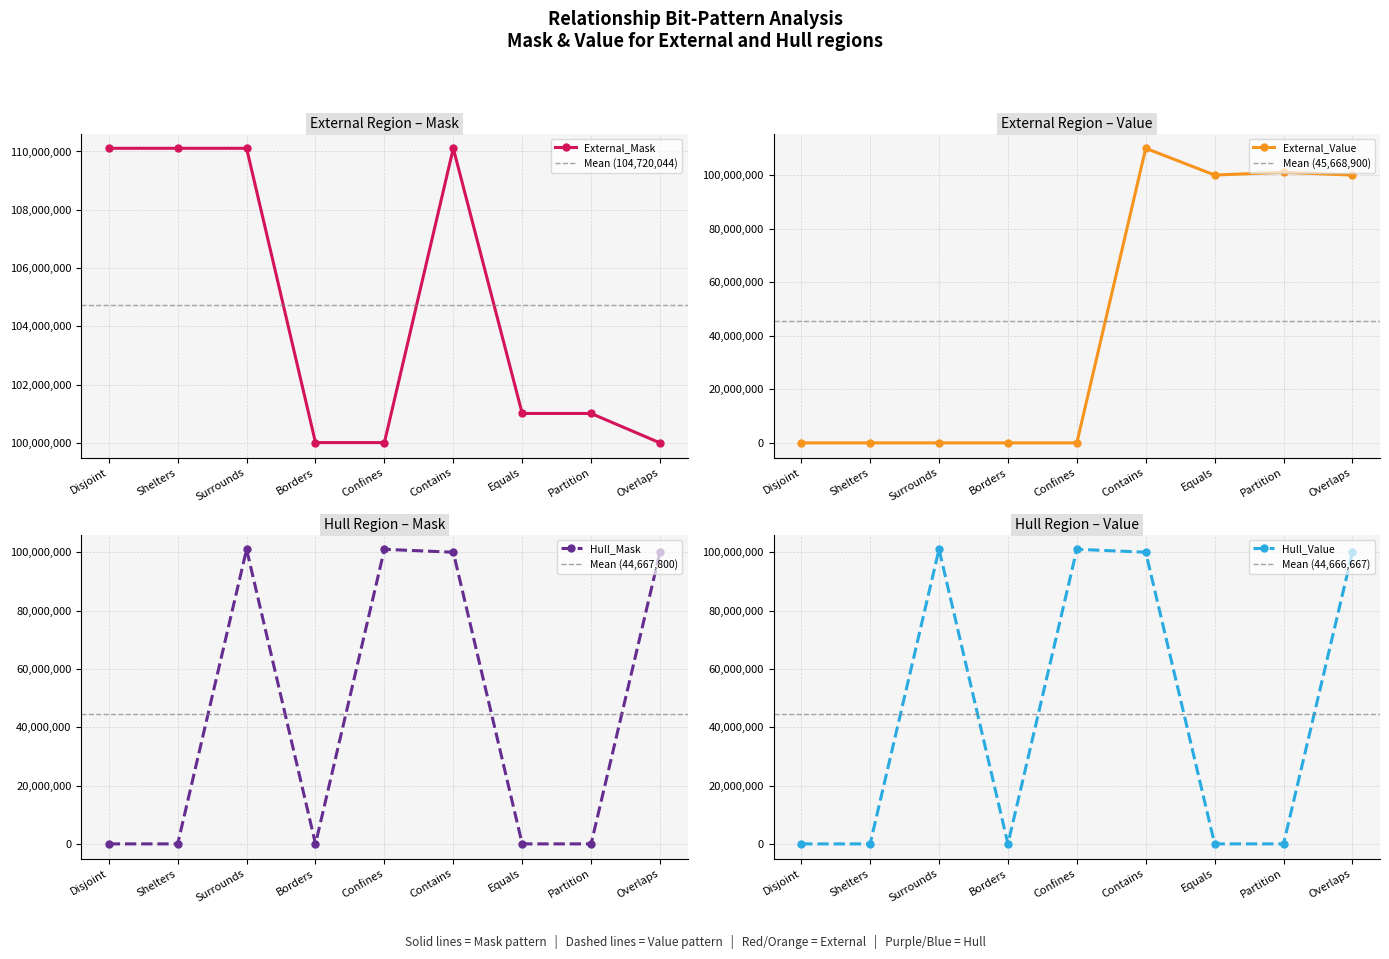

Between Shelters and Partition, which is larger?

Shelters